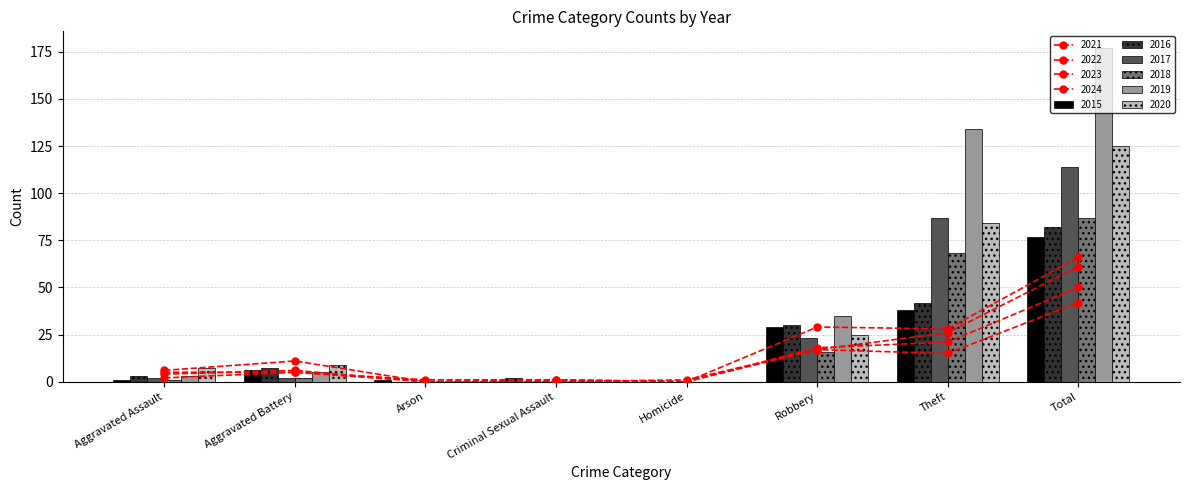

What is the difference between the highest and lowest values at Criminal Sexual Assault?

2